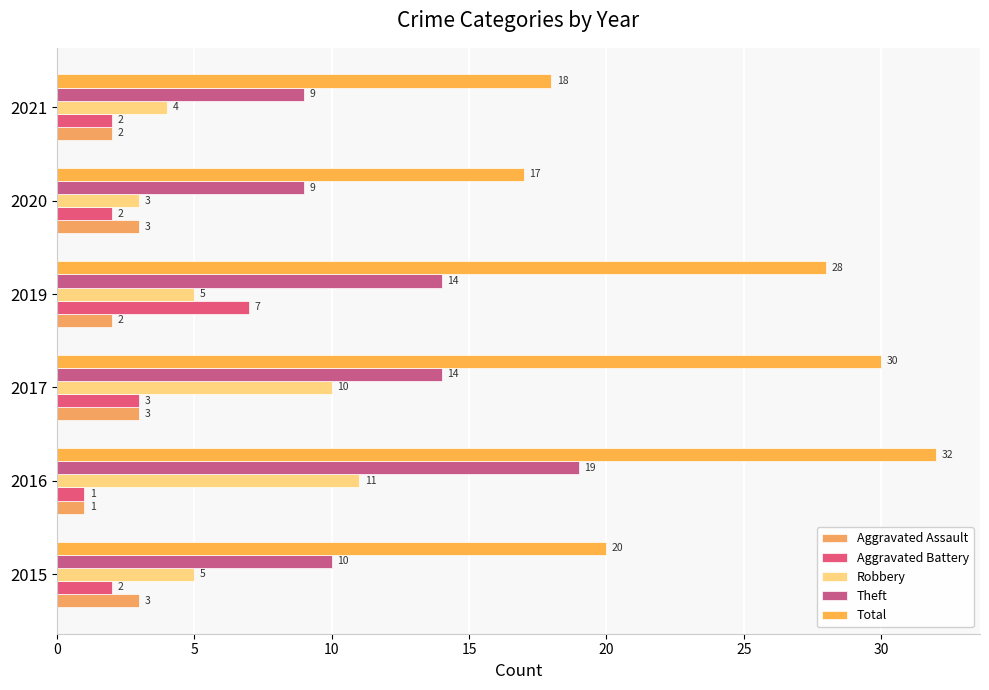

Count the number of categories in the chart.

6